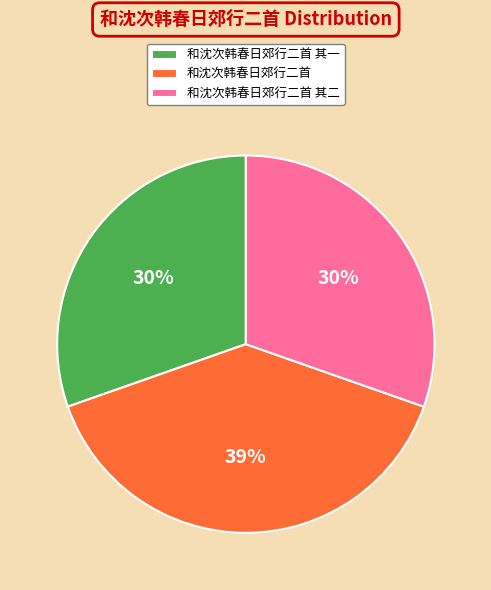

To the nearest percent, what portion does 和沈次韩春日郊行二首 represent?

39%